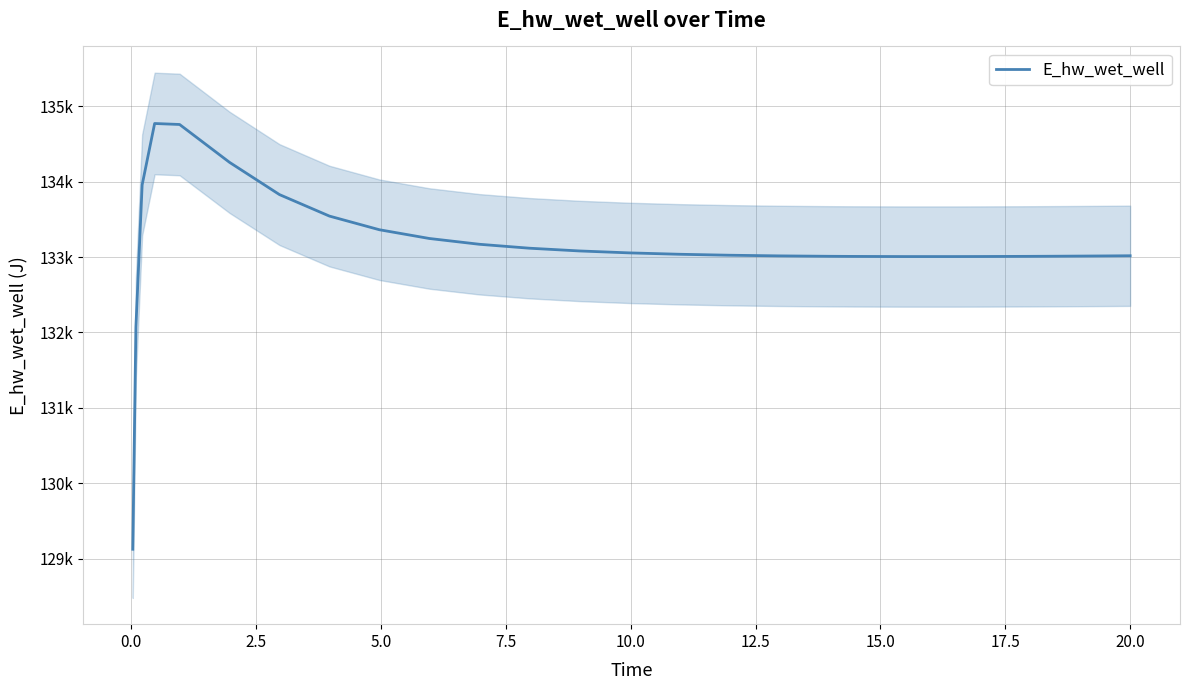

Reading left to right, extract all data points from this chart.

129124.3	132071.7	133957.8	134772.7	134759.6	134257.1	133829.3	133544.2	133363.1	133247.1	133170.5	133118.3	133081.9	133056.2	133037.9	133025.1	133016.4	133010.9	133009.2	133007.4	133007.4	133008.0	133010.1	133011.7	133015.5	133017.9